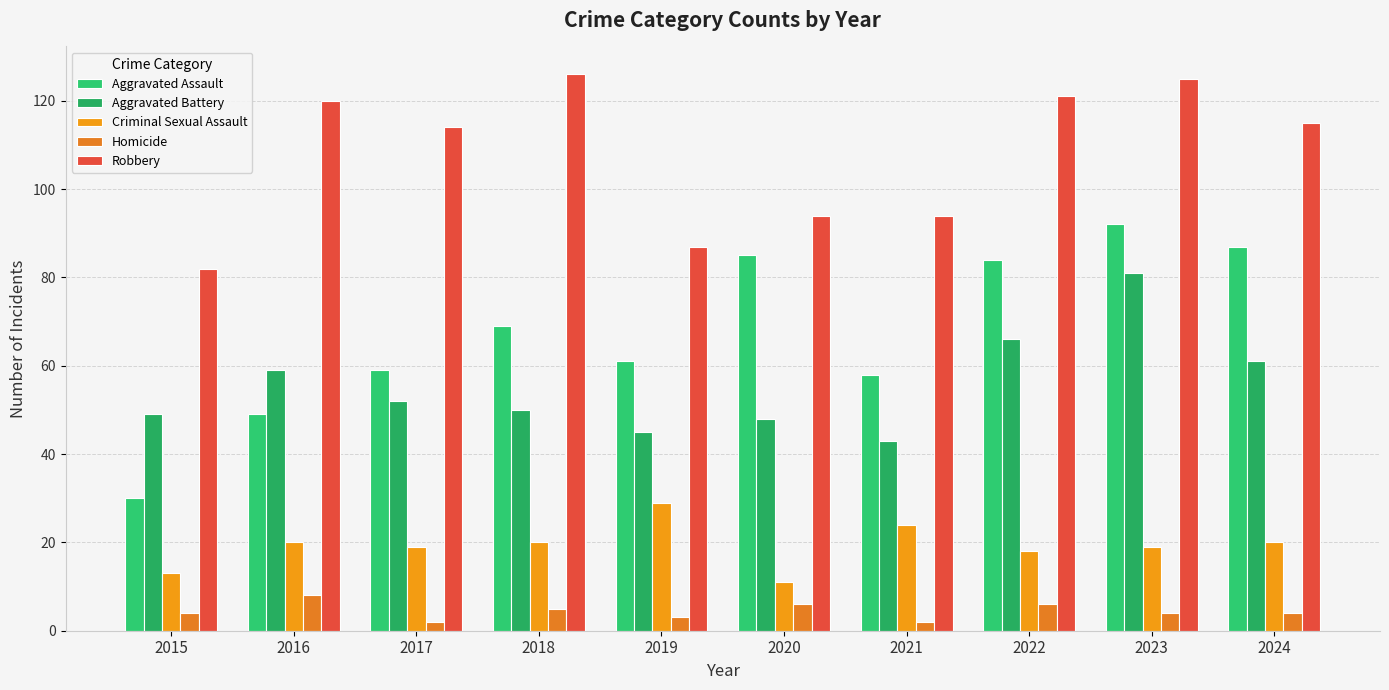

Reading left to right, transcribe all the data shown in this chart.

Aggravated Assault: 30	49	59	69	61	85	58	84	92	87
Aggravated Battery: 49	59	52	50	45	48	43	66	81	61
Criminal Sexual Assault: 13	20	19	20	29	11	24	18	19	20
Homicide: 4	8	2	5	3	6	2	6	4	4
Robbery: 82	120	114	126	87	94	94	121	125	115